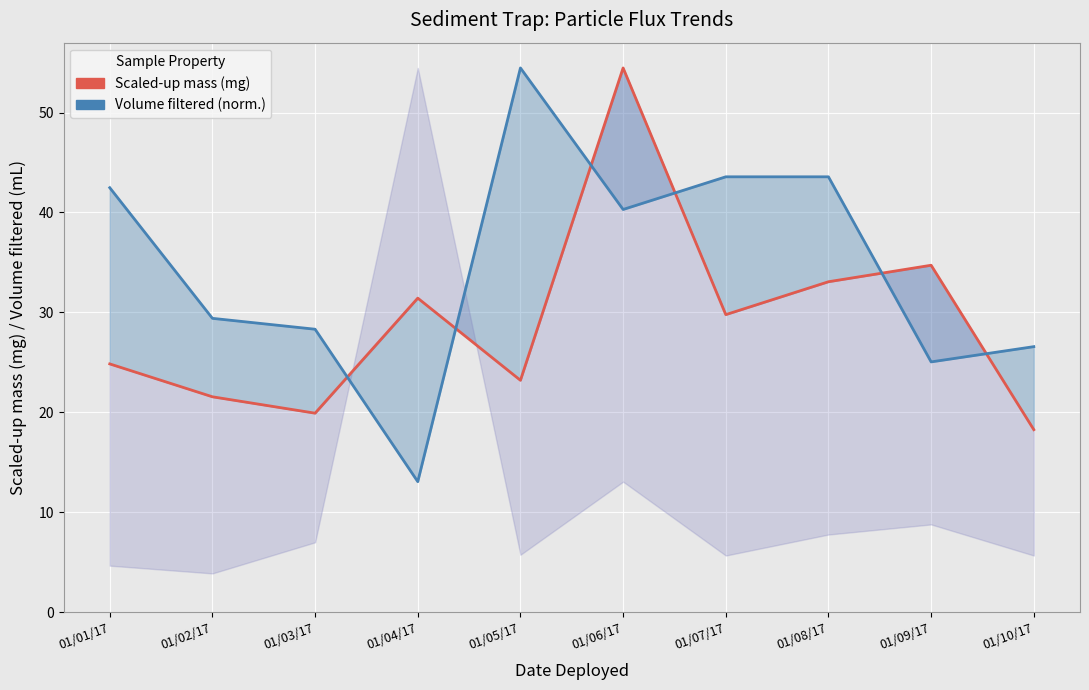

List the labels in order of Volume filtered (normalized, mL) value, smallest first.

01/04/17, 01/09/17, 01/10/17, 01/03/17, 01/02/17, 01/06/17, 01/01/17, 01/07/17, 01/08/17, 01/05/17